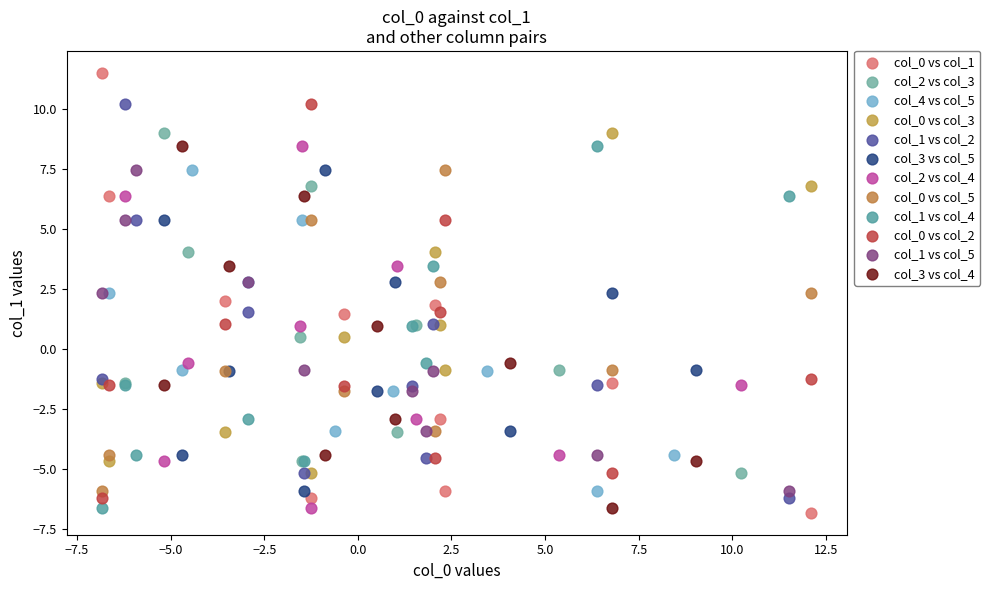

Which series reaches the maximum Y coordinate?

col_0 vs col_1